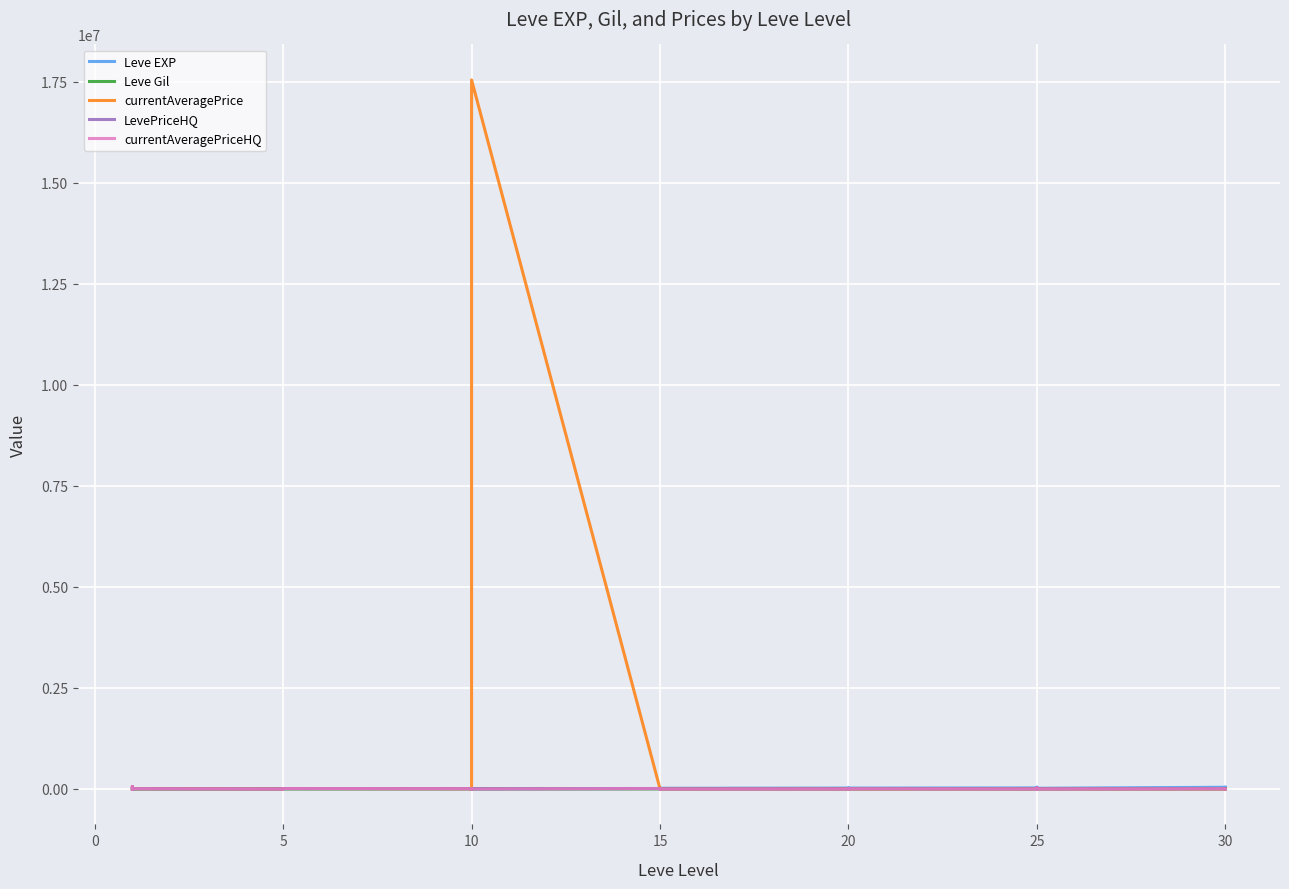

True or false: currentAveragePrice has more than 2 interior local peaks.

True